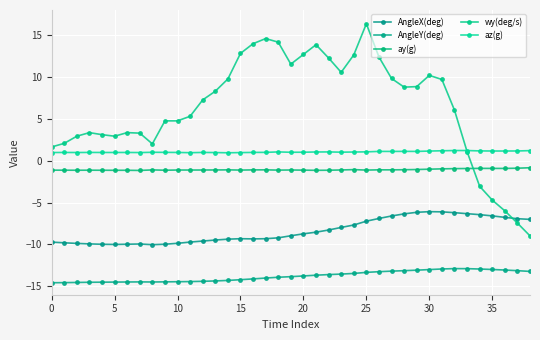

True or false: az(g) and AngleY(deg) cross at least once.

False